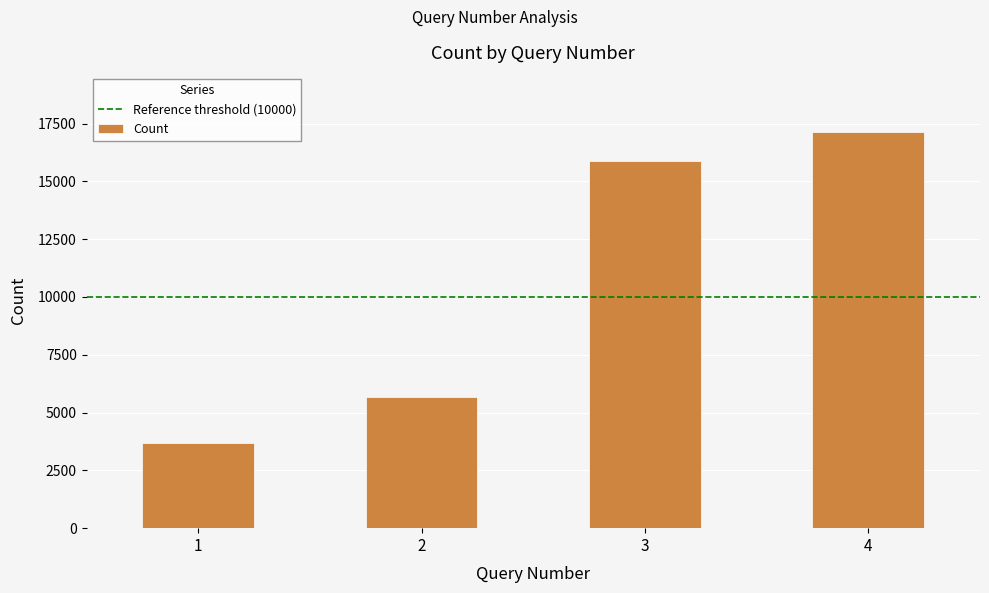

Reading left to right, what are all the values shown in this chart?

3685	5658	15890	17121